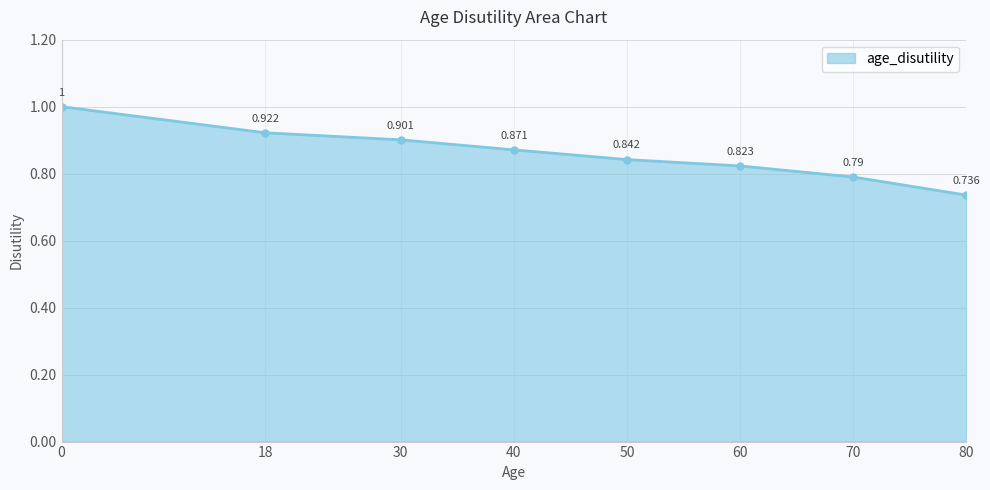

How many lines are shown in the chart?

1